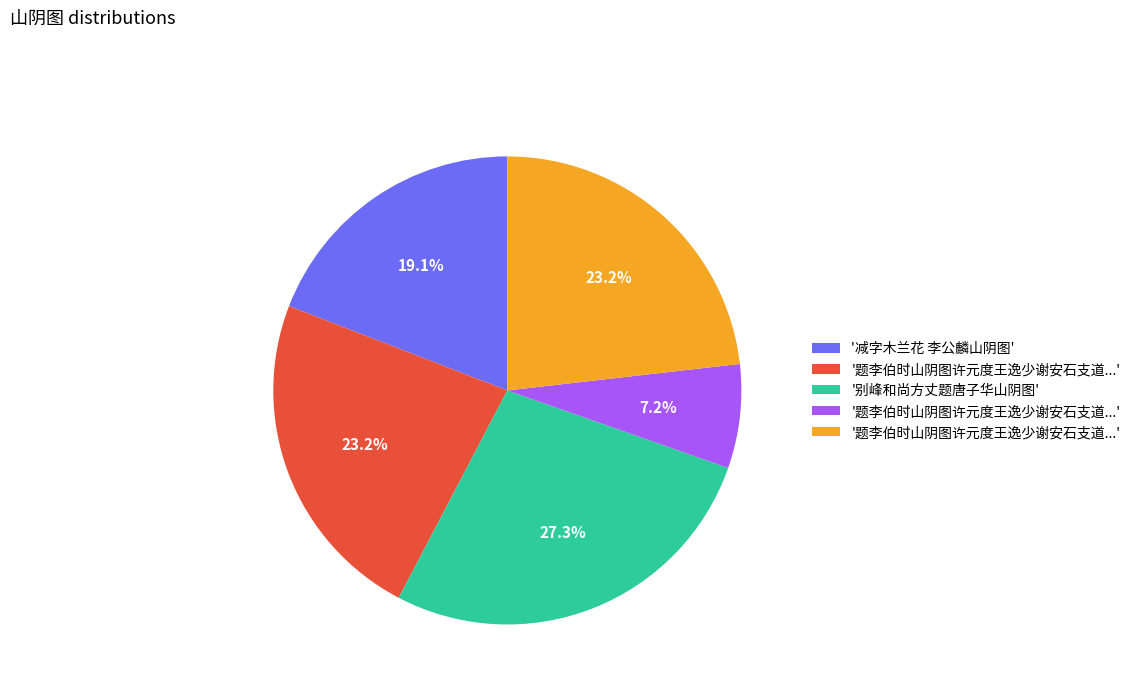

Is there a majority slice in this chart?

No